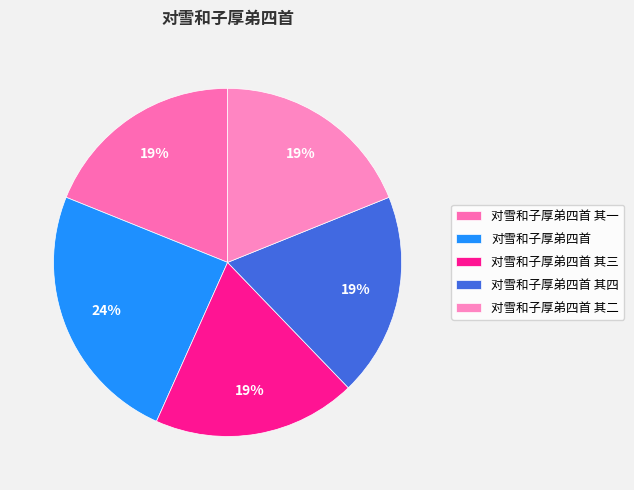

What is the smallest slice in the pie chart?

对雪和子厚弟四首 其四